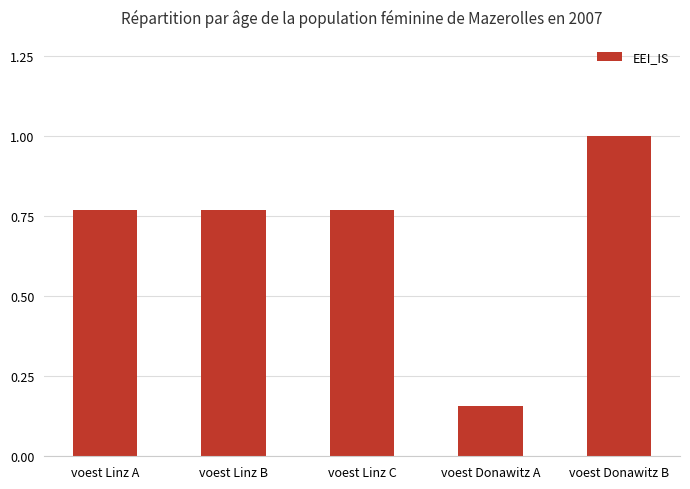

What is the label of the 3rd bar from the left?

voest Linz C